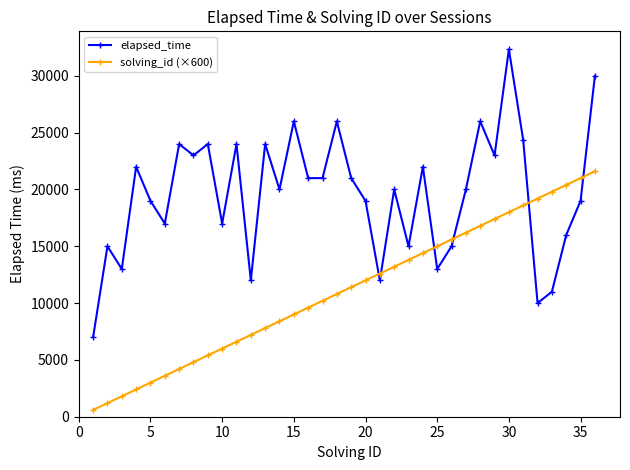

Which series ends up on top after the final intersection of elapsed_time and solving_id (×600)?

elapsed_time